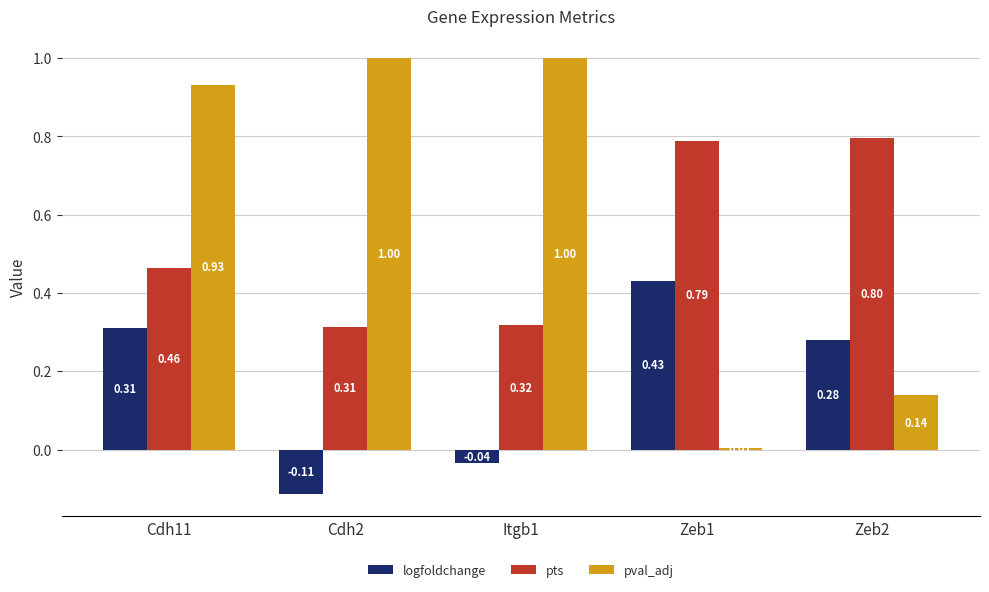

List the series in order of their peak value, highest first.

pval_adj, pts, logfoldchange